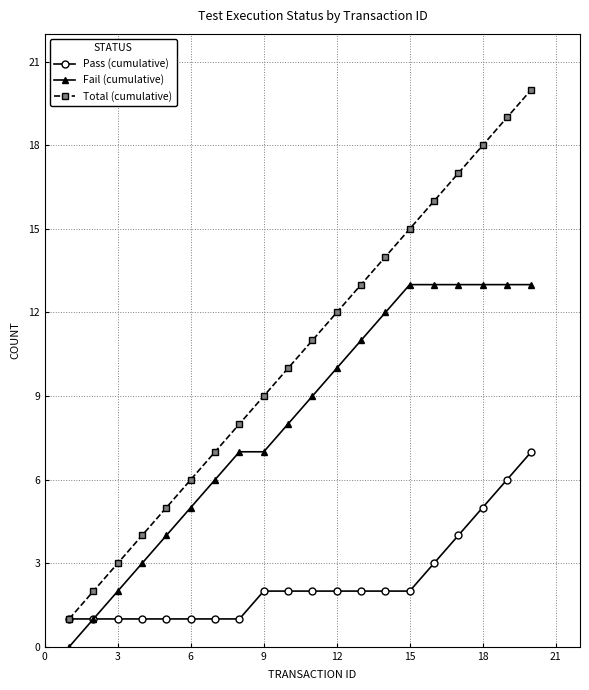

True or false: Total (cumulative) has more than 2 interior local peaks.

False